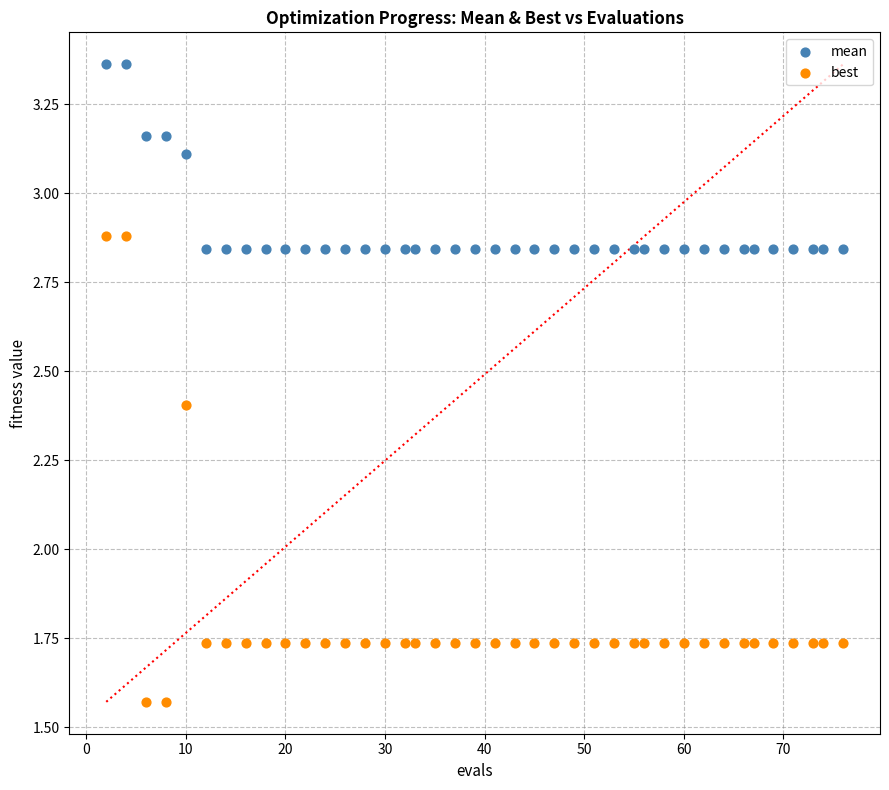

Across all data points, what is the range of X values (max minus min)?

74.0